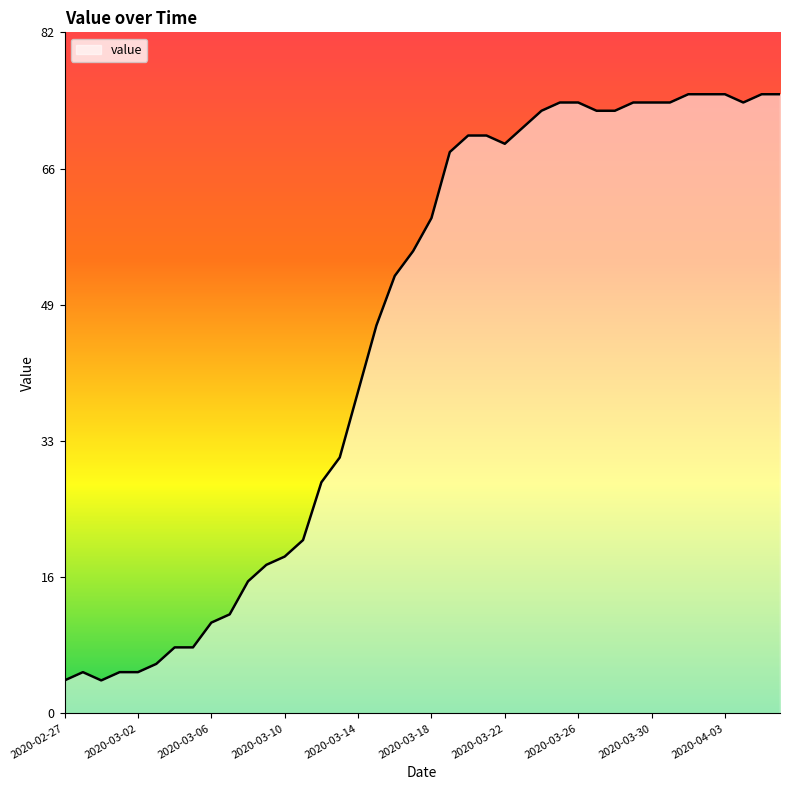

What is the minimum value shown in the chart?

4